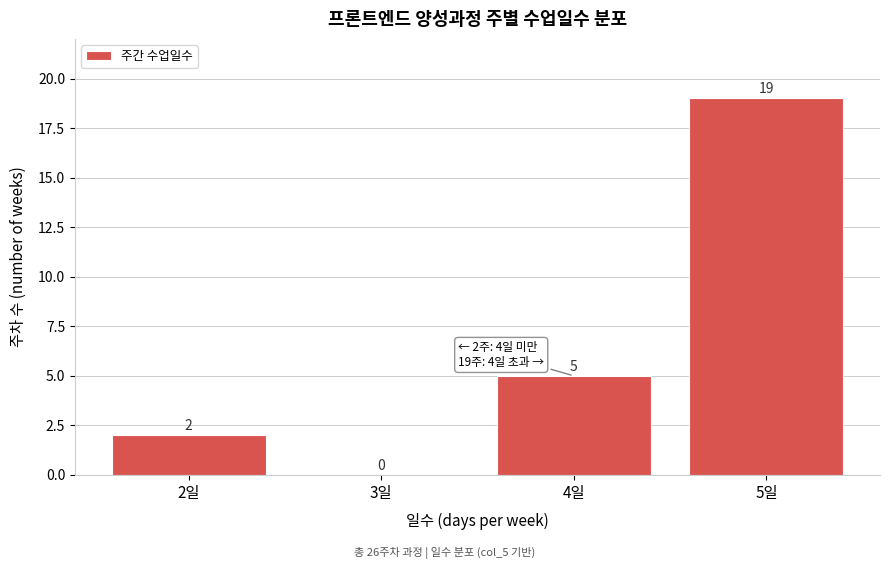

Reading left to right, extract all data points from this chart.

2일=2	3일=0	4일=5	5일=19